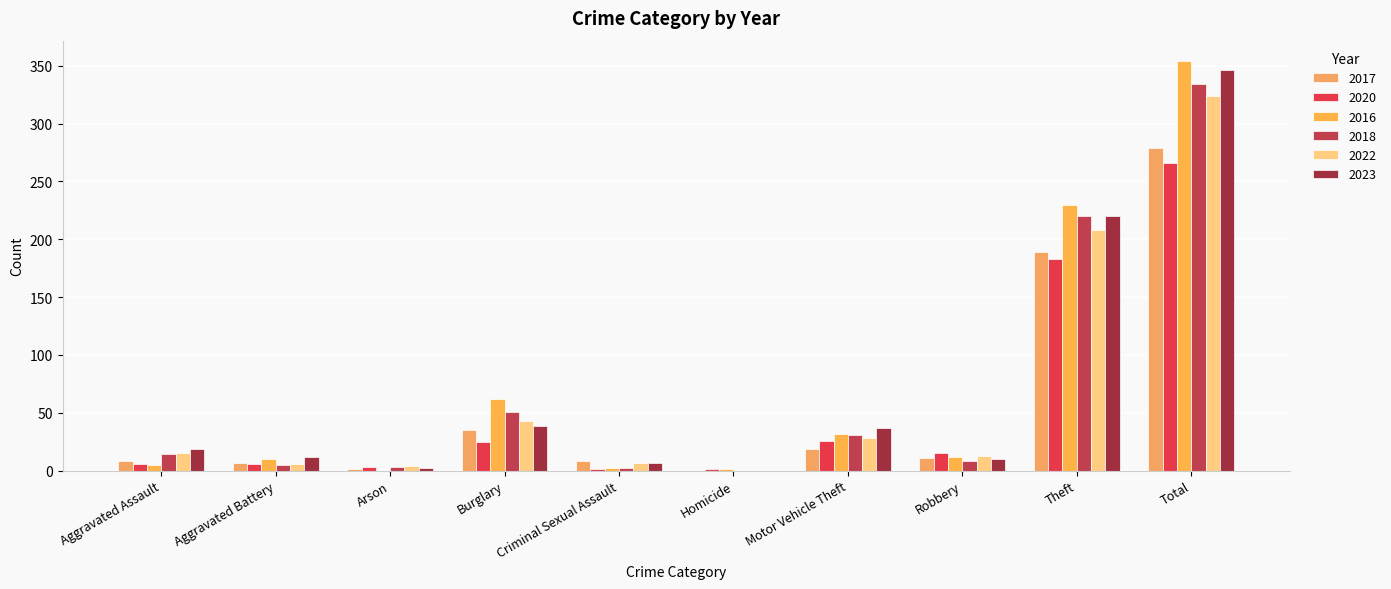

At which category does the chart reach its peak across all series?

Total